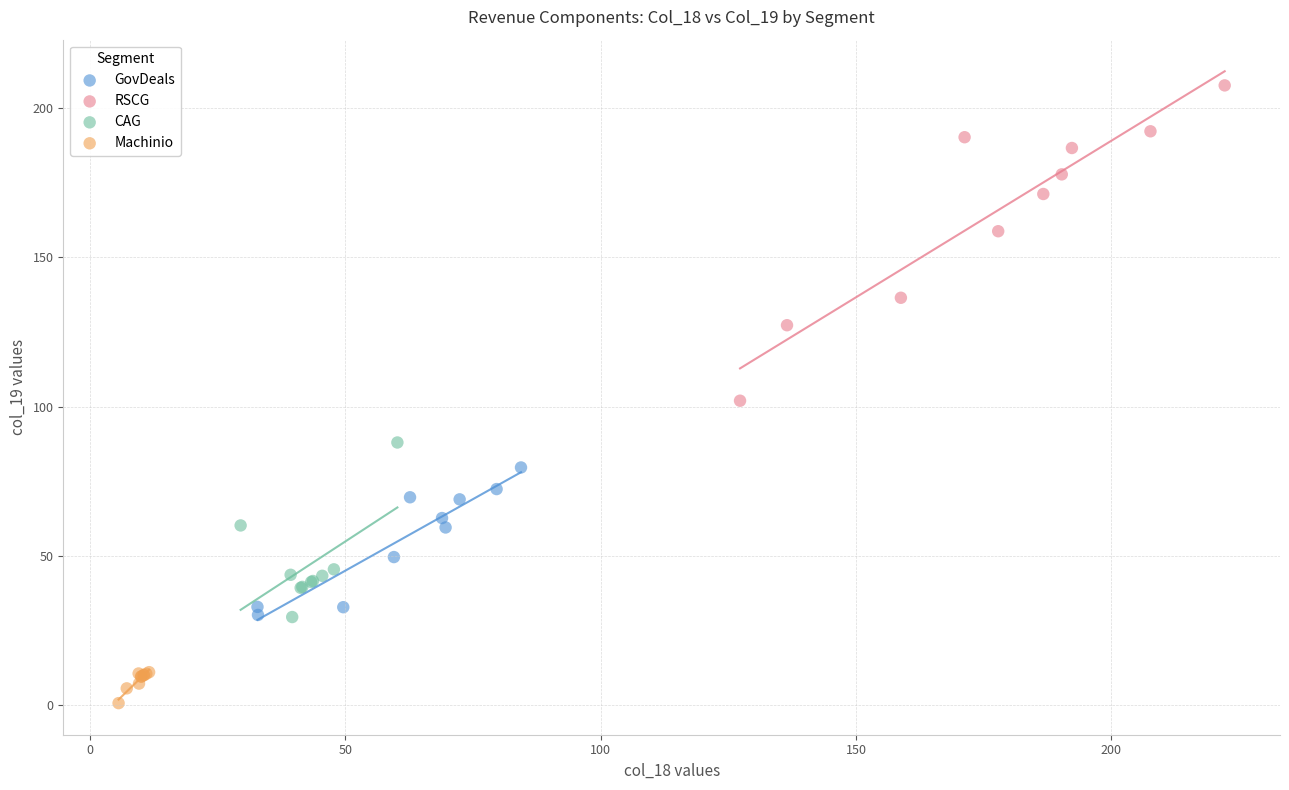

What are all the series names shown in the legend?

GovDeals, RSCG, CAG, Machinio